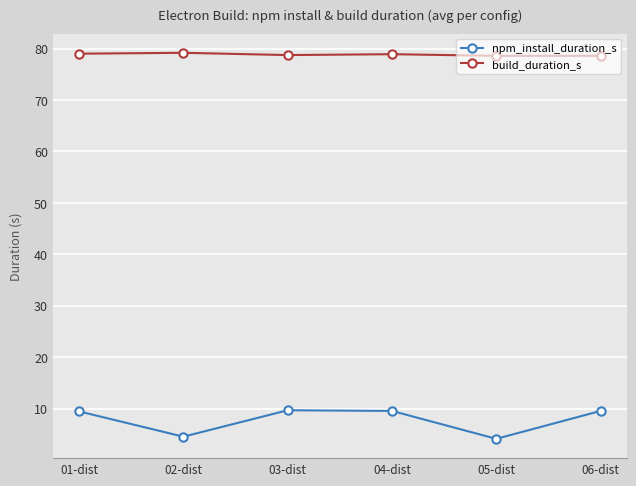

Read the build_duration_s value at 01-dist.

79.0